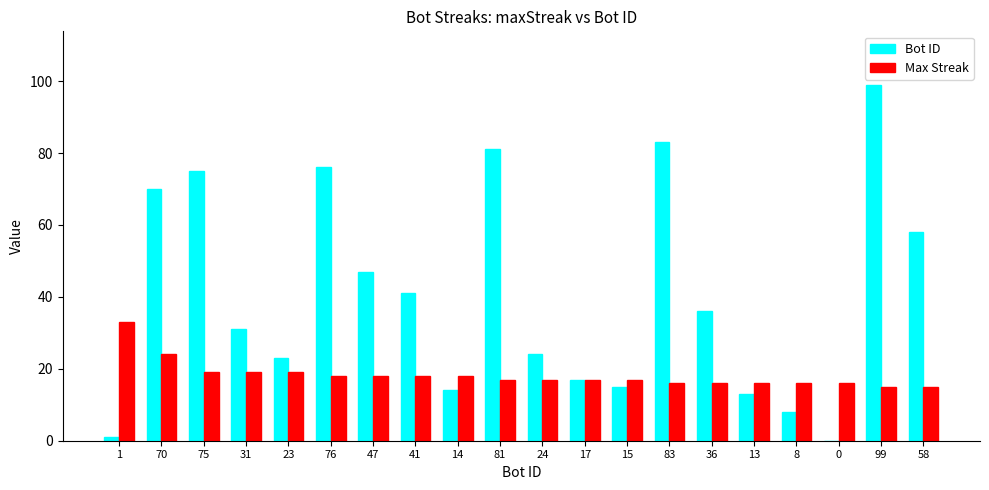

Which series has the largest range (max minus min)?

Bot ID